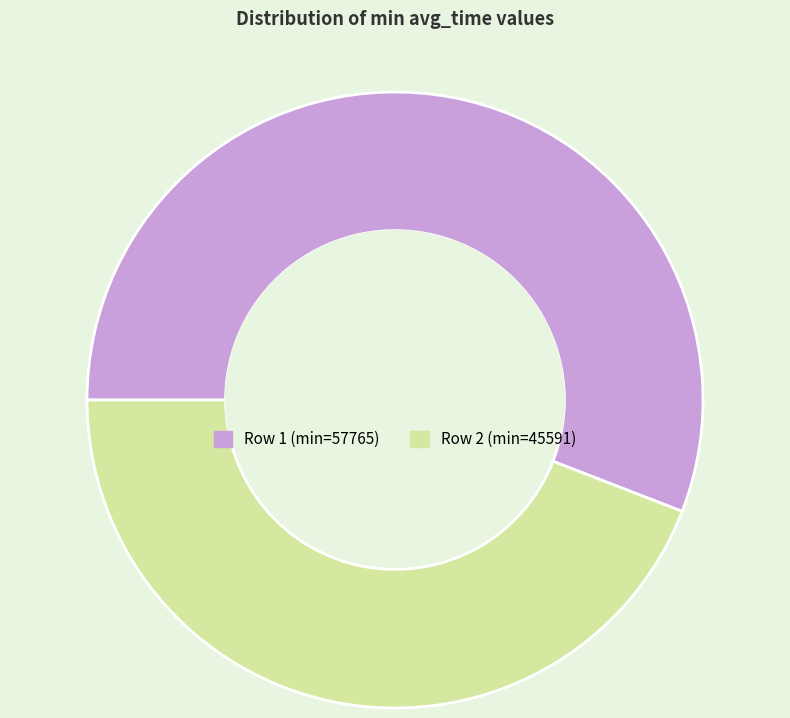

How many slices are in this pie chart?

2